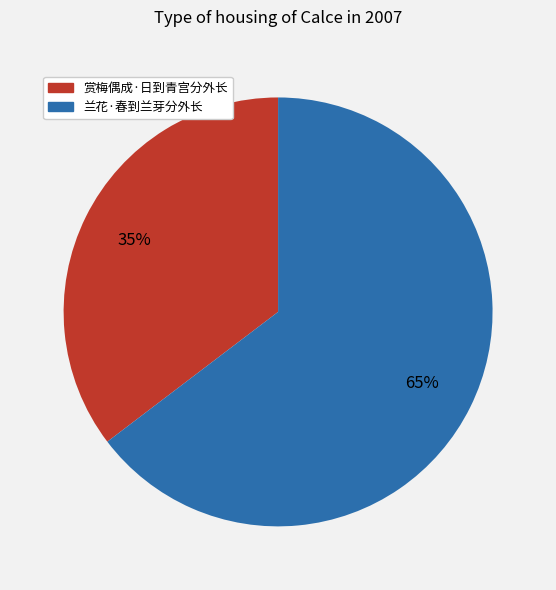

Between 兰花·春到兰芽分外长 and 赏梅偶成·日到青宫分外长, which is larger?

兰花·春到兰芽分外长